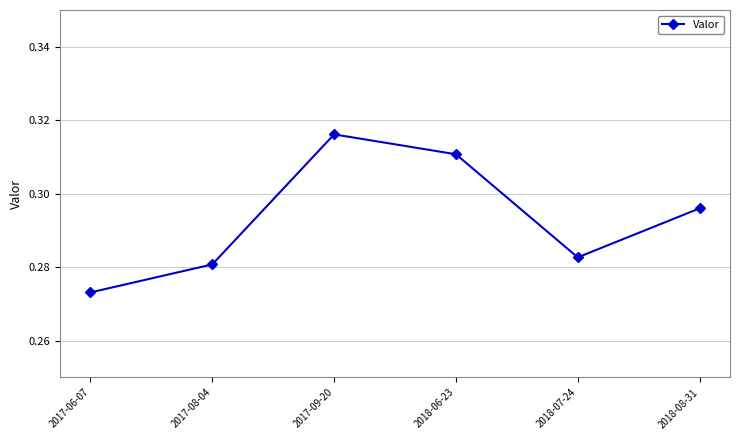

Which has a higher value, 2018-08-31 or 2017-06-07?

2018-08-31